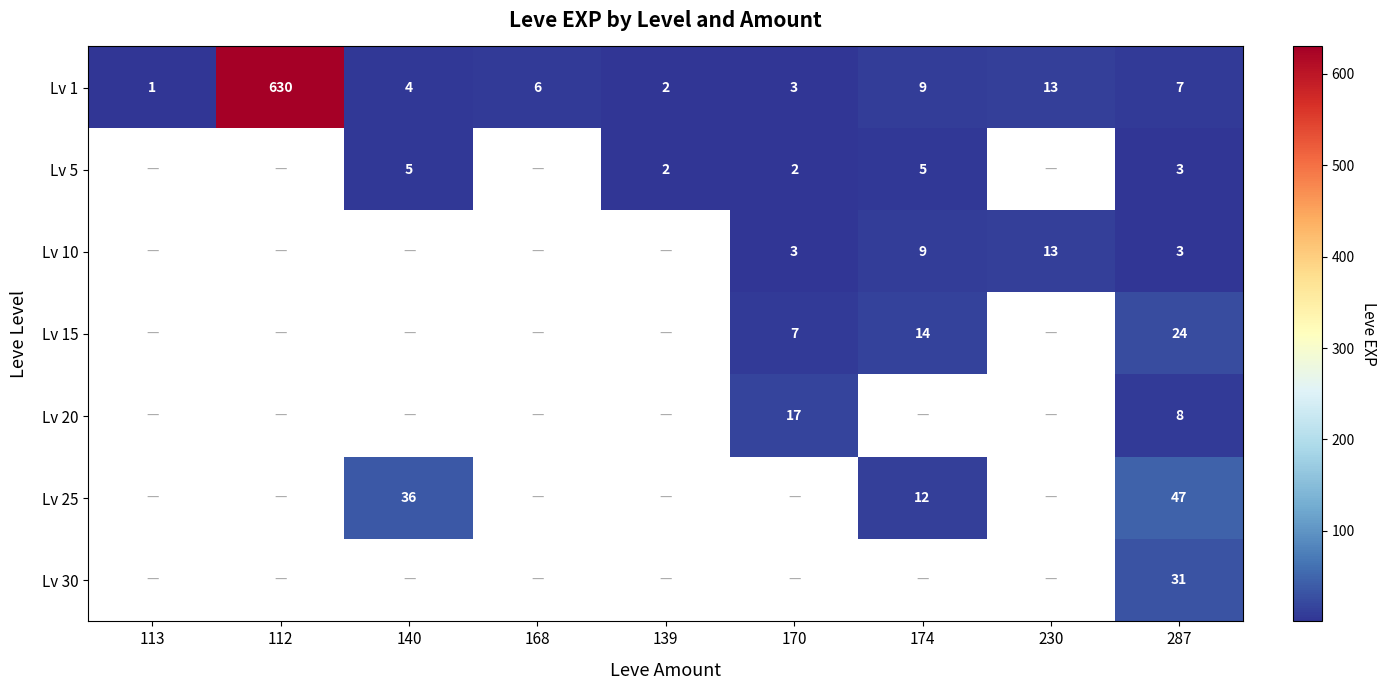

Is it true that Lv 1 equals 2 at 139?

True